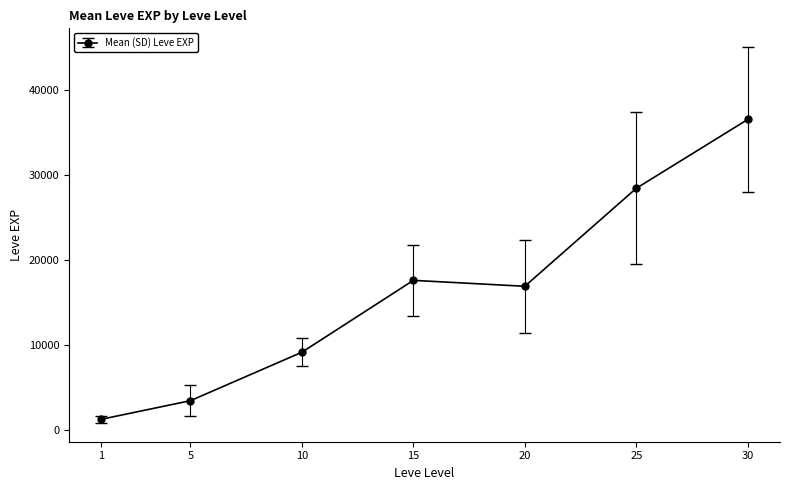

The chart shows a value of 19148 at 30. True or false?

False